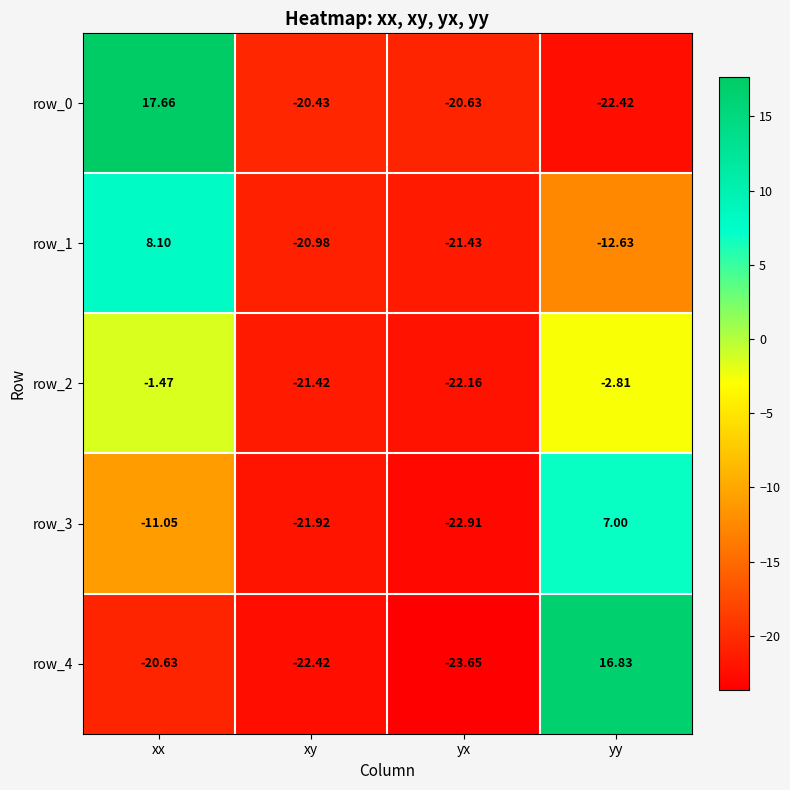

Read the row_0 value at yy.

-22.4